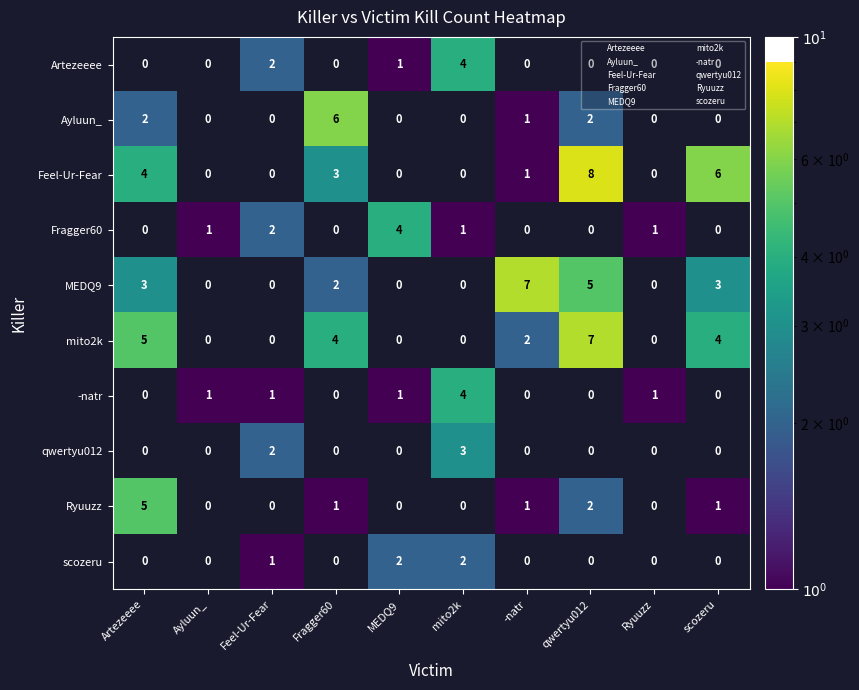

How many Ayluun_ values are between 0 and 2?

9